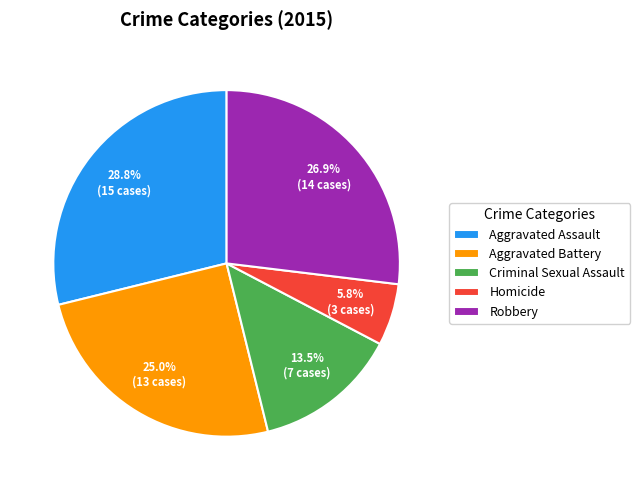

Is it true that Robbery is 33% of the pie?

False